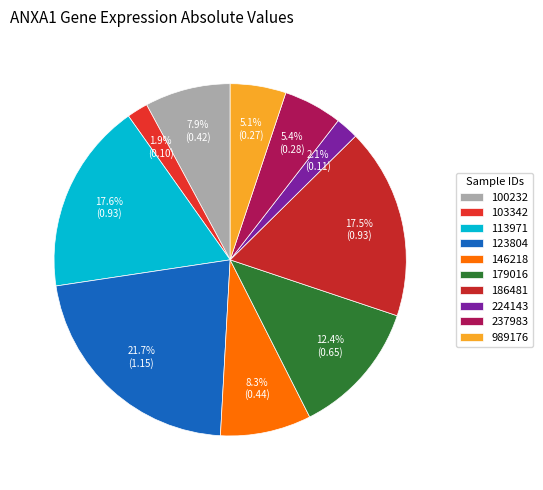

To the nearest percent, what is the combined percentage of 179016 and 237983?

18%